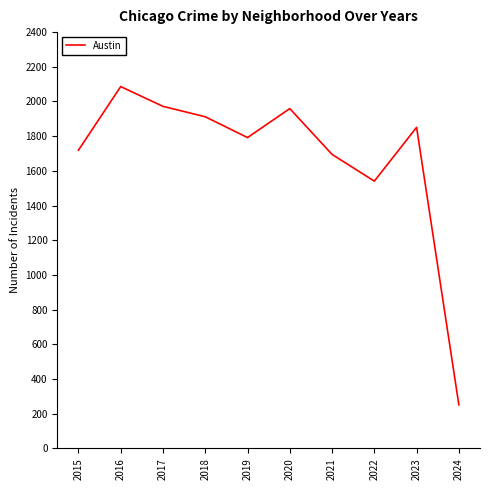

What is the change in value from 2016 to 2024?

-1835